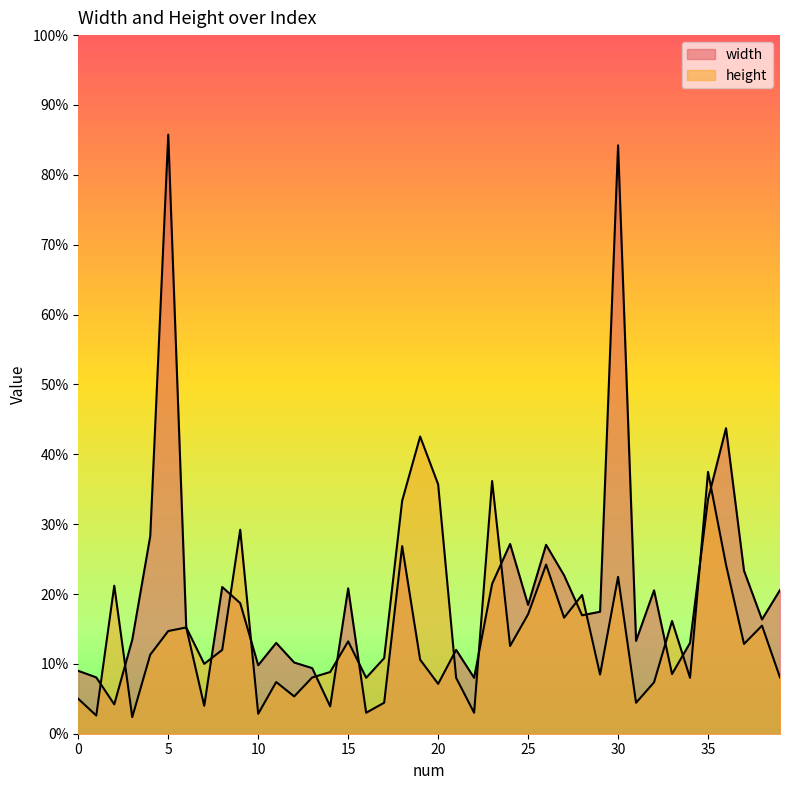

What is the value of the width point at the 14th from the left?

9.4